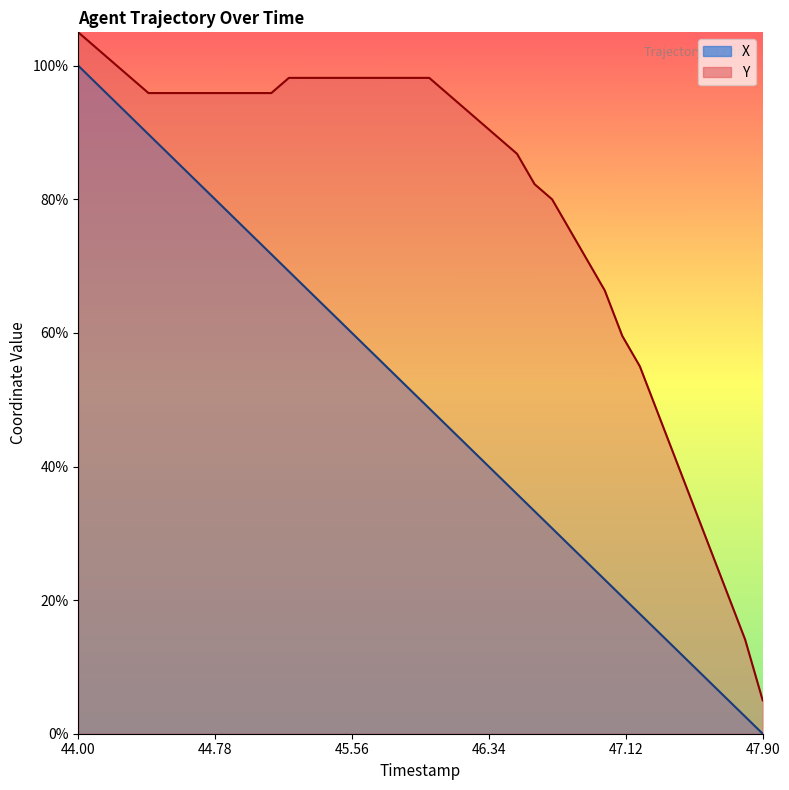

True or false: X has more than 0 interior local peaks.

False